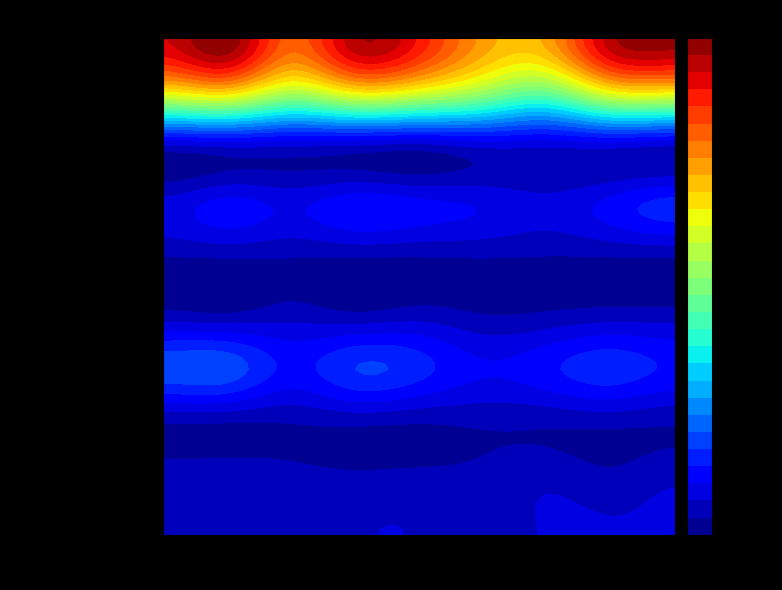

At which label does Aggravated Battery first exceed 7?

2015